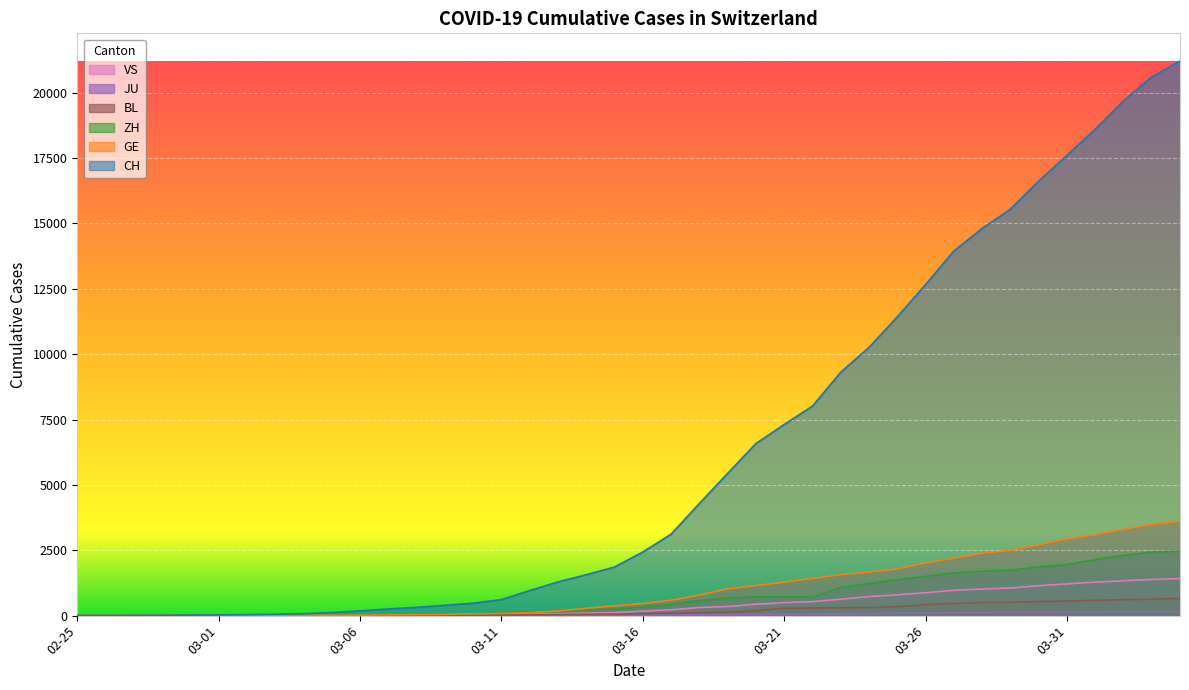

Which has a higher value, 2020-03-05 or 2020-03-24?

2020-03-24